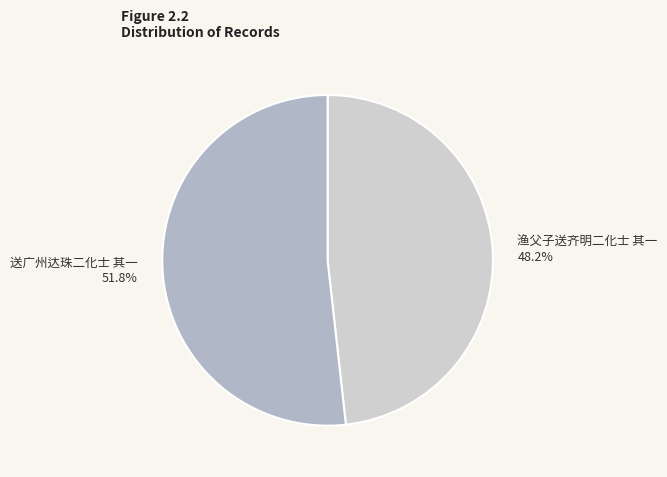

To the nearest percent, what is the difference between the 渔父子送齐明二化士 其一 and 送广州达珠二化士 其一 slice percentages?

4%